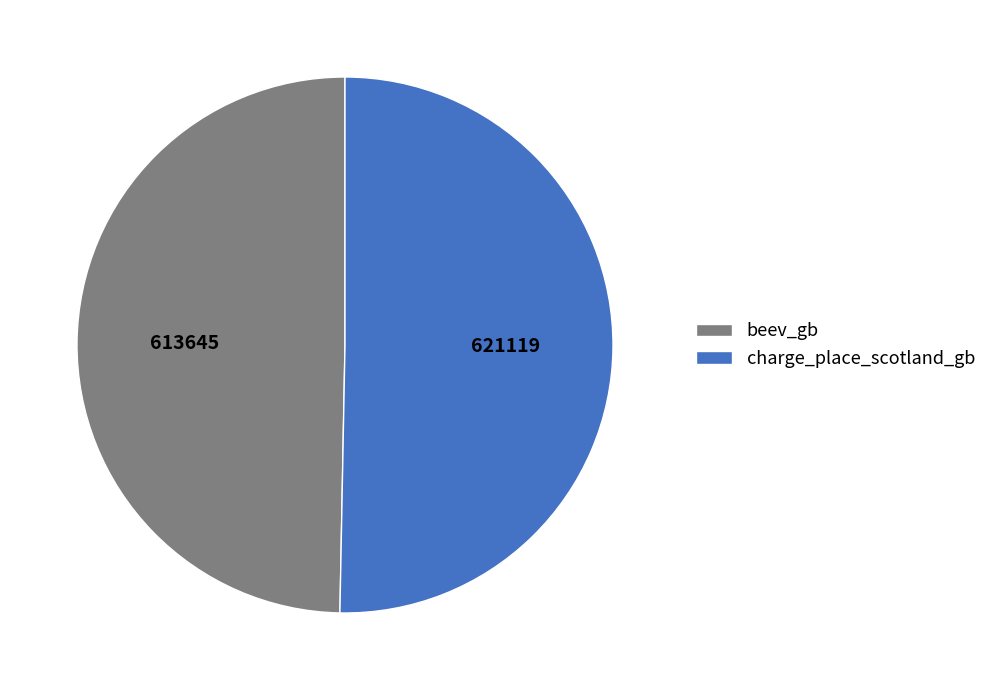

Is there any slice that represents more than half of the pie?

Yes